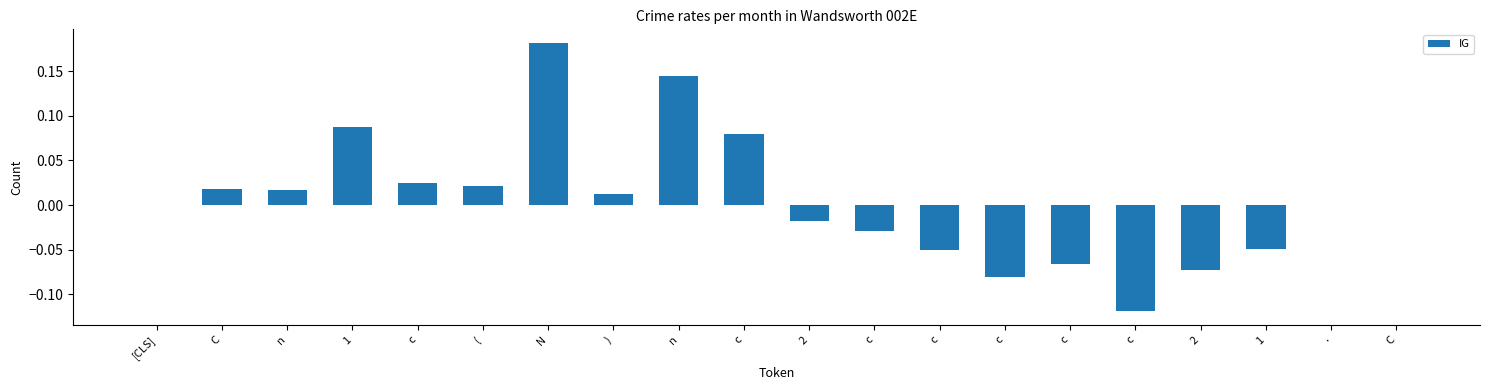

What is the difference between the second highest and minimum values?

0.3